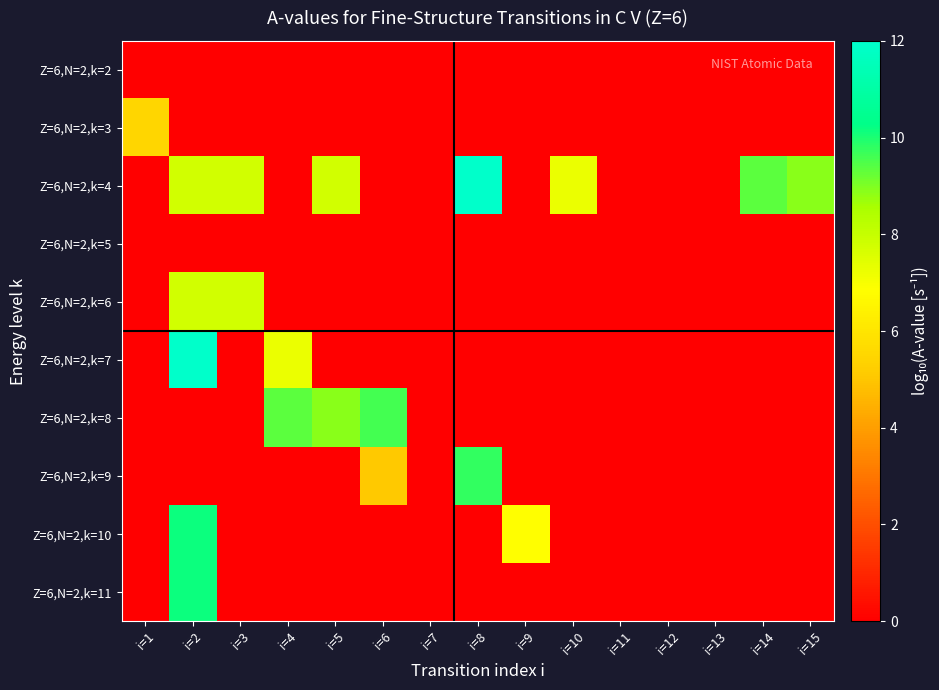

Reading left to right, transcribe all the data shown in this chart.

Z=6,N=2,k=2: i=1=0.0	i=2=0.0	i=3=0.0	i=4=0.0	i=5=0.0	i=6=0.0	i=7=0.0	i=8=0.0	i=9=0.0	i=10=0.0	i=11=0.0	i=12=0.0	i=13=0.0	i=14=0.0	i=15=0.0
Z=6,N=2,k=3: i=1=5.5	i=2=0.0	i=3=0.0	i=4=0.0	i=5=0.0	i=6=0.0	i=7=0.0	i=8=0.0	i=9=0.0	i=10=0.0	i=11=0.0	i=12=0.0	i=13=0.0	i=14=0.0	i=15=0.0
Z=6,N=2,k=4: i=1=0.0	i=2=7.7	i=3=7.7	i=4=0.0	i=5=7.8	i=6=0.0	i=7=0.0	i=8=11.9	i=9=0.0	i=10=7.2	i=11=0.0	i=12=0.0	i=13=0.0	i=14=9.3	i=15=8.9
Z=6,N=2,k=5: i=1=0.0	i=2=0.0	i=3=0.0	i=4=0.0	i=5=0.0	i=6=0.0	i=7=0.0	i=8=0.0	i=9=0.0	i=10=0.0	i=11=0.0	i=12=0.0	i=13=0.0	i=14=0.0	i=15=0.0
Z=6,N=2,k=6: i=1=0.0	i=2=7.8	i=3=7.8	i=4=0.0	i=5=0.0	i=6=0.0	i=7=0.0	i=8=0.0	i=9=0.0	i=10=0.0	i=11=0.0	i=12=0.0	i=13=0.0	i=14=0.0	i=15=0.0
Z=6,N=2,k=7: i=1=0.0	i=2=11.9	i=3=0.0	i=4=7.2	i=5=0.0	i=6=0.0	i=7=0.0	i=8=0.0	i=9=0.0	i=10=0.0	i=11=0.0	i=12=0.0	i=13=0.0	i=14=0.0	i=15=0.0
Z=6,N=2,k=8: i=1=0.0	i=2=0.0	i=3=0.0	i=4=9.3	i=5=8.9	i=6=9.6	i=7=0.0	i=8=0.0	i=9=0.0	i=10=0.0	i=11=0.0	i=12=0.0	i=13=0.0	i=14=0.0	i=15=0.0
Z=6,N=2,k=9: i=1=0.0	i=2=0.0	i=3=0.0	i=4=0.0	i=5=0.0	i=6=5.1	i=7=0.0	i=8=9.8	i=9=0.0	i=10=0.0	i=11=0.0	i=12=0.0	i=13=0.0	i=14=0.0	i=15=0.0
Z=6,N=2,k=10: i=1=0.0	i=2=10.1	i=3=0.0	i=4=0.0	i=5=0.0	i=6=0.0	i=7=0.0	i=8=0.0	i=9=6.8	i=10=0.0	i=11=0.0	i=12=0.0	i=13=0.0	i=14=0.0	i=15=0.0
Z=6,N=2,k=11: i=1=0.0	i=2=10.1	i=3=0.0	i=4=0.0	i=5=0.0	i=6=0.0	i=7=0.0	i=8=0.0	i=9=0.0	i=10=0.0	i=11=0.0	i=12=0.0	i=13=0.0	i=14=0.0	i=15=0.0